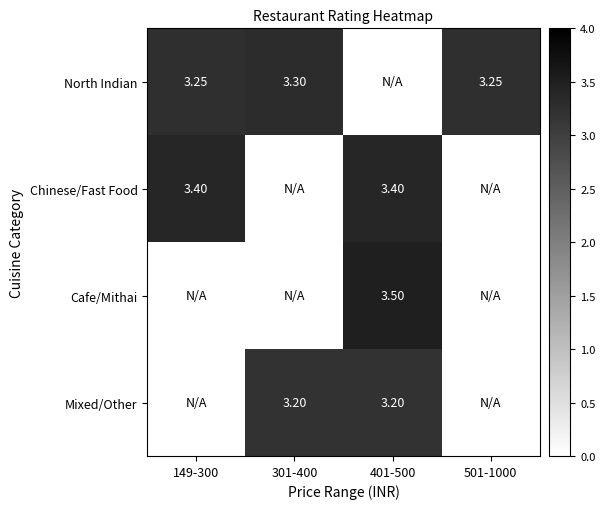

What is the sum of all Mixed/Other values?

6.4